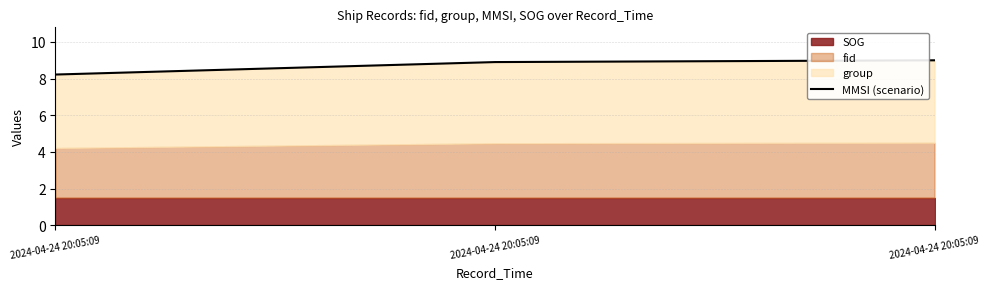

What is the sum of the values at 2024-04-24 20:05:09 and 2024-04-24 20:05:09?

17.1